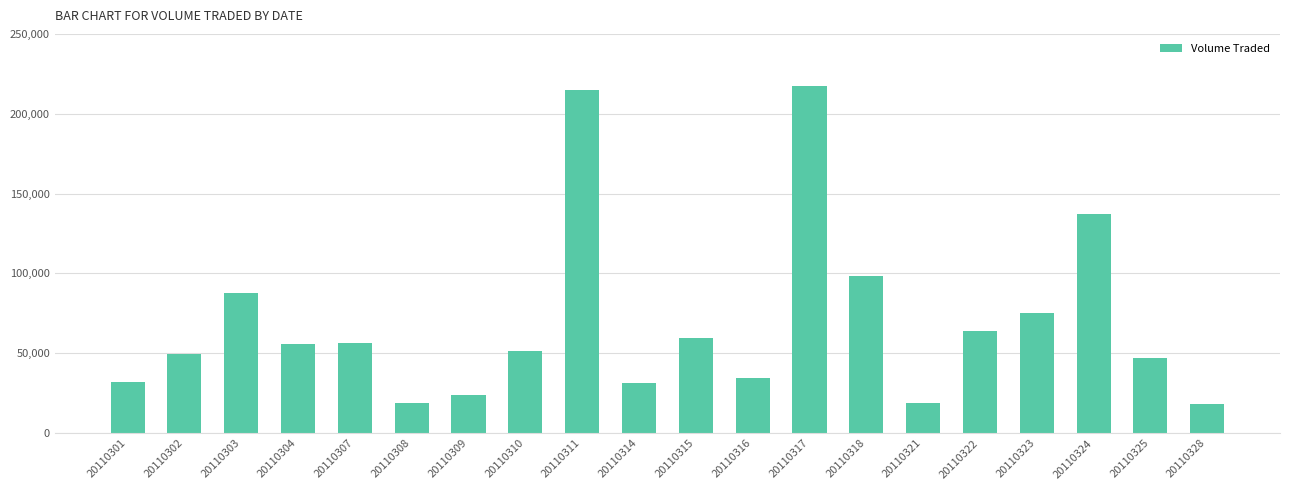

What is the ratio of the value at 20110316 to the value at 20110309?

1.5